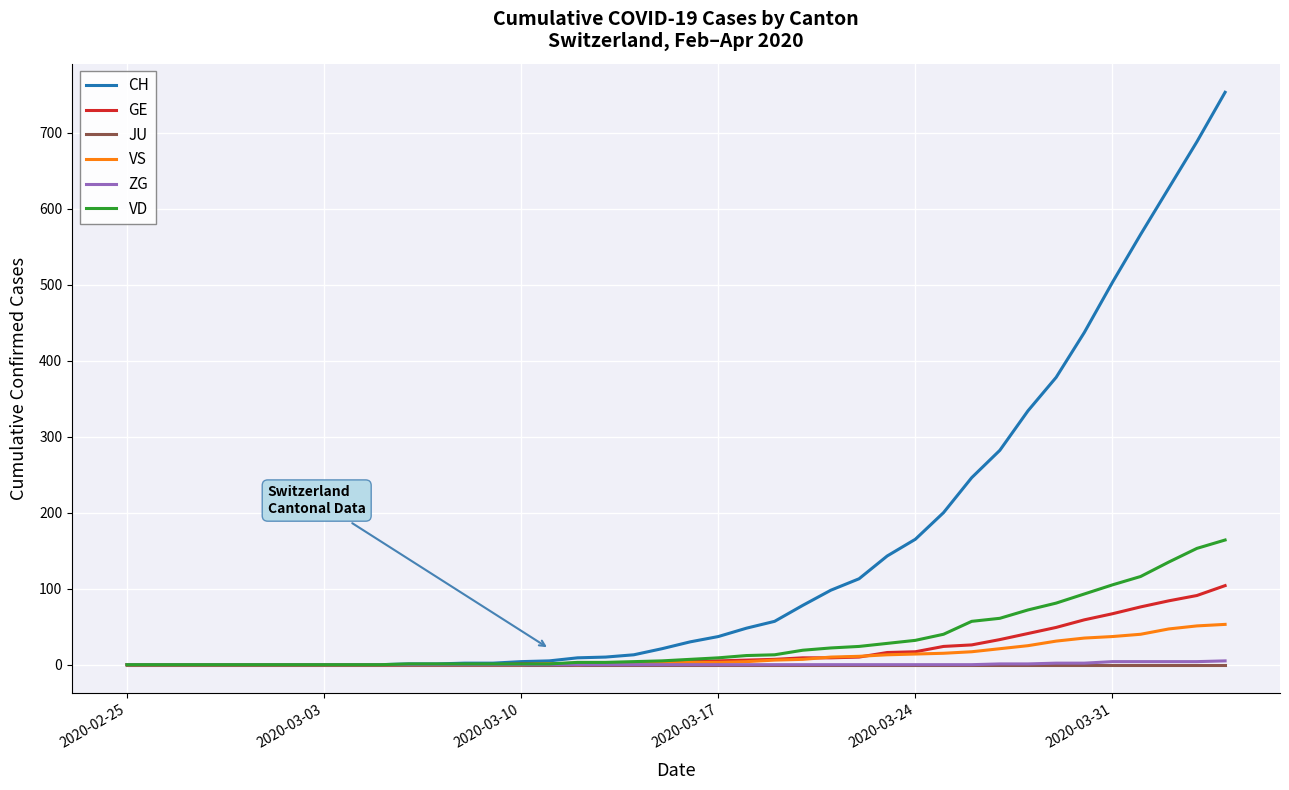

Which series has the widest spread of values?

CH